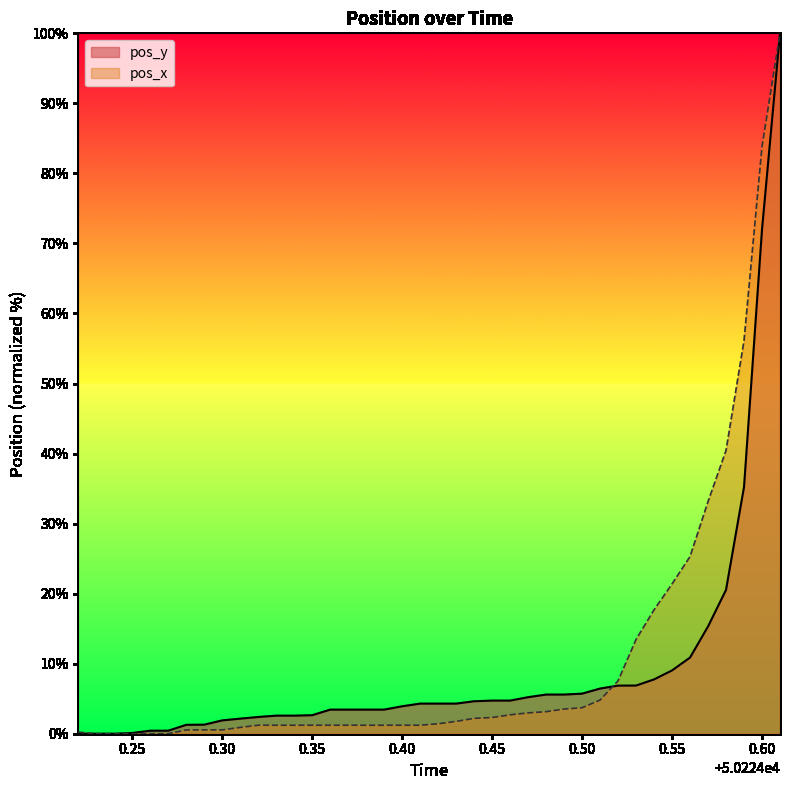

List the series in order of their peak value, highest first.

pos_x, pos_y